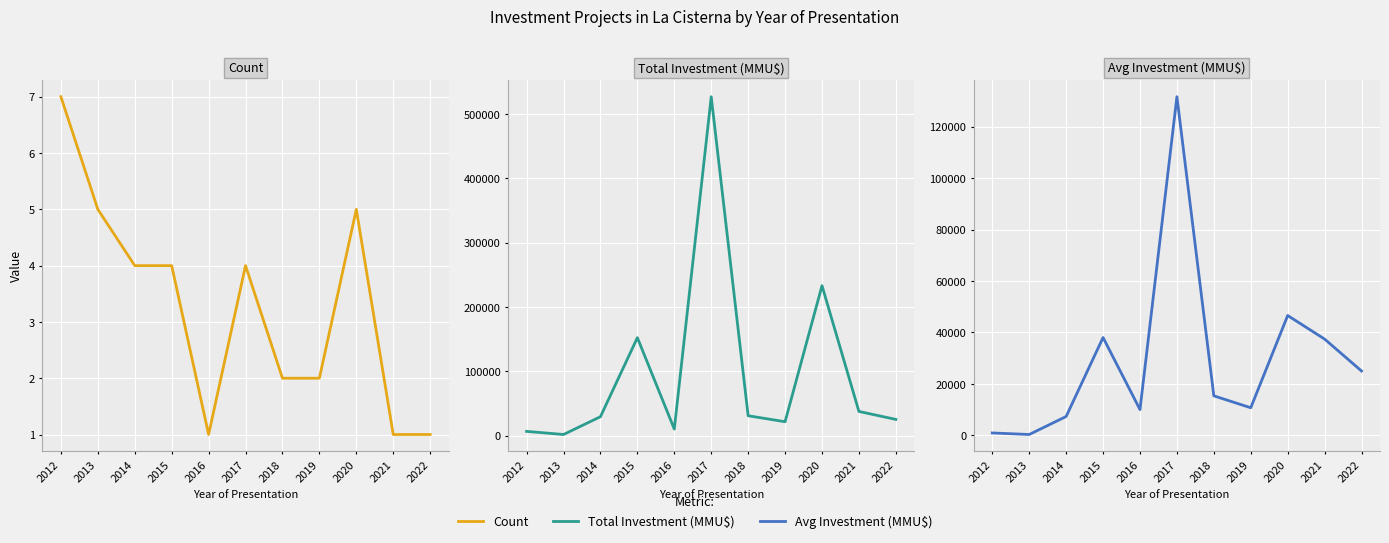

What are all the series names shown in the legend?

Count, Total Investment (MMU$), Avg Investment (MMU$)